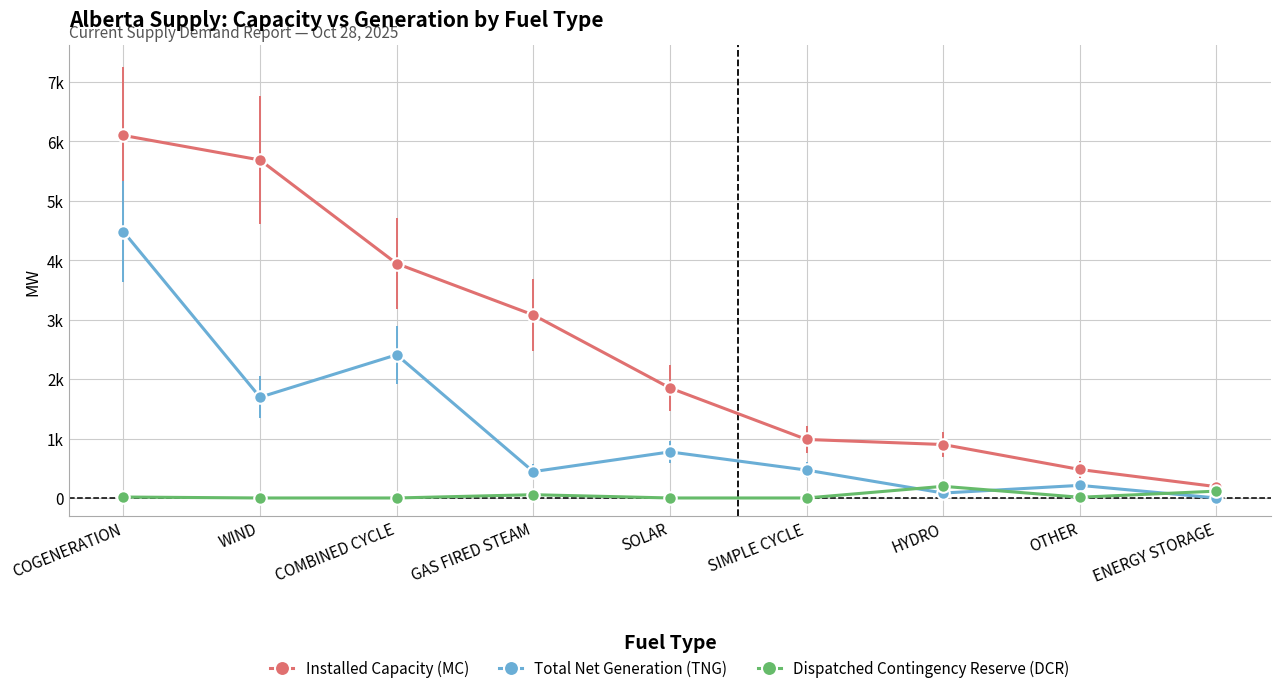

Where is Total Net Generation (TNG) nearest to the value 2240?

COMBINED CYCLE